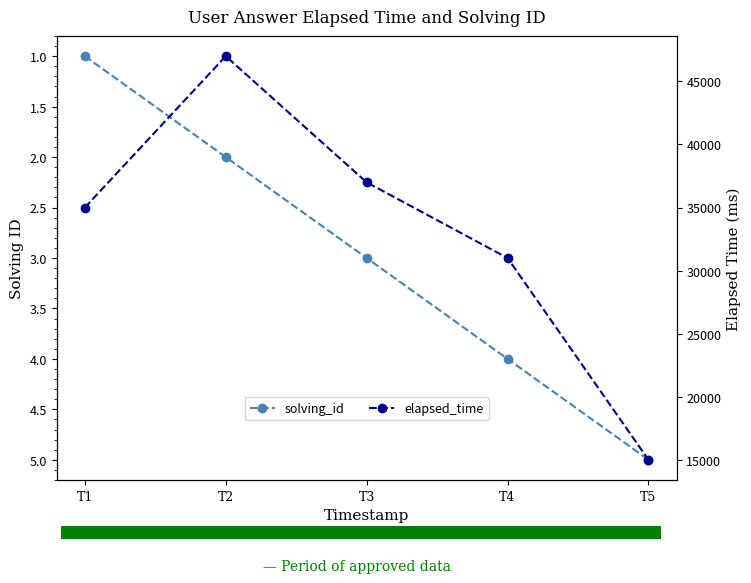

What is the spread (max minus min) of values at T3?

36997